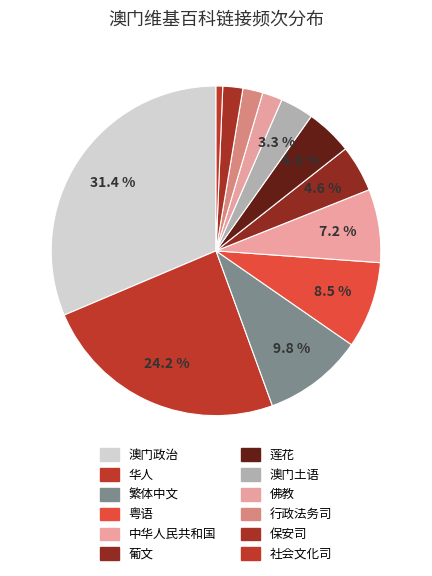

How many slices are in this pie chart?

12